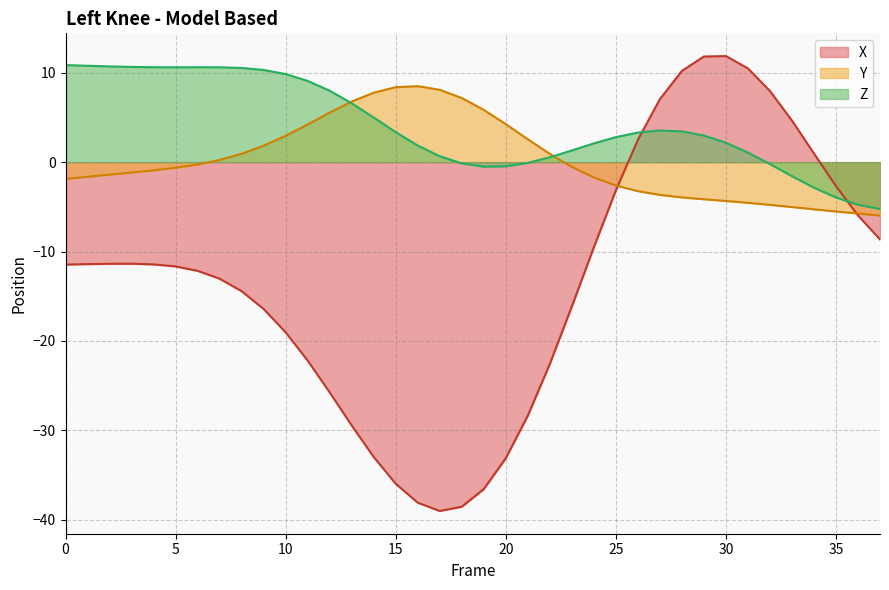

Where does the X series first go above -11?

24